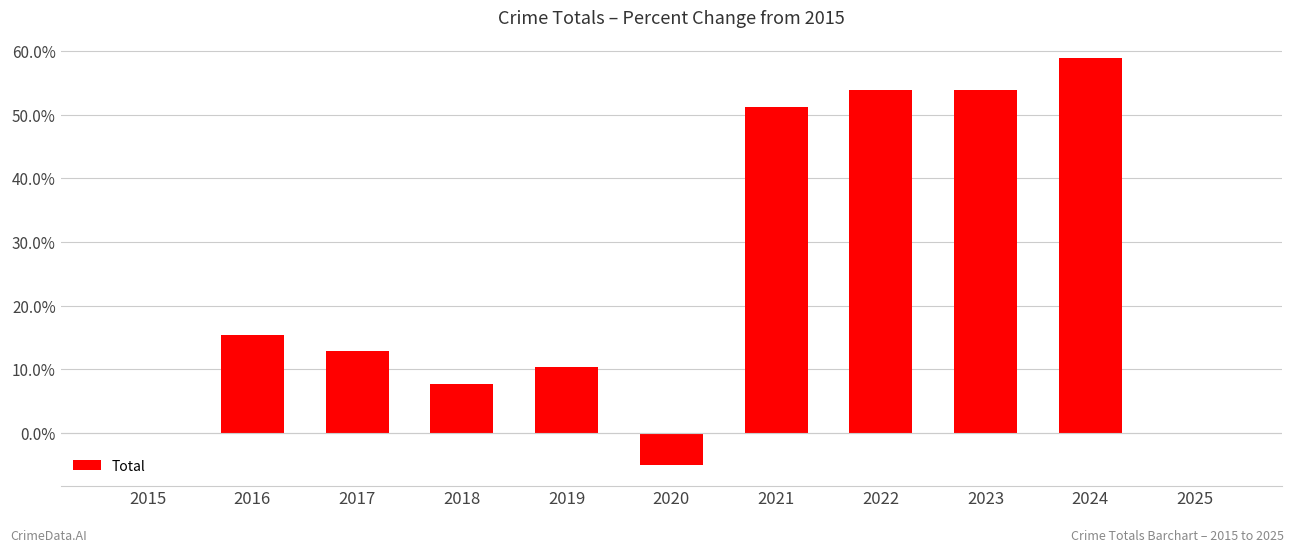

At which category does the chart reach its peak across all series?

2024